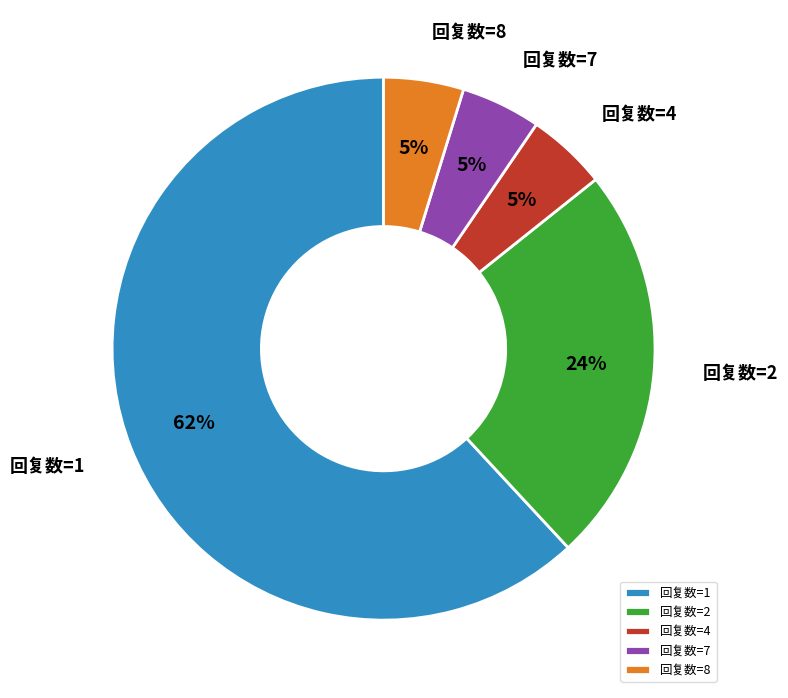

To the nearest percent, what is the difference between the 回复数=2 and 回复数=4 slice percentages?

19%